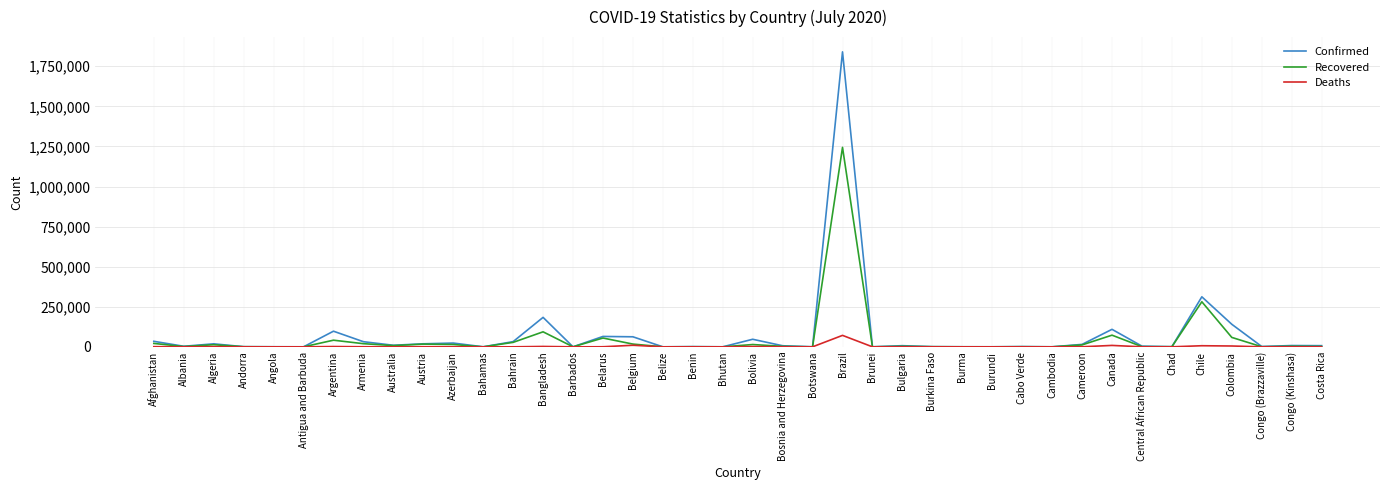

How many lines are shown in the chart?

3